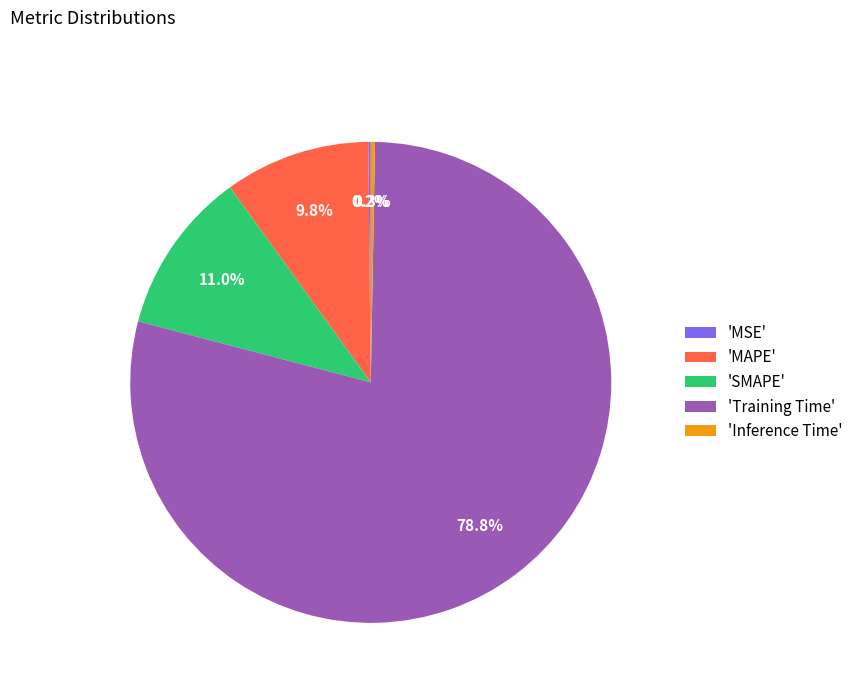

Which category has the biggest portion of the pie?

'Training Time'